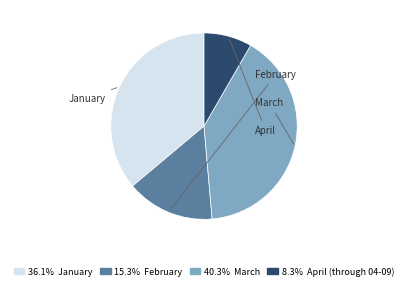

Is there a majority slice in this chart?

No